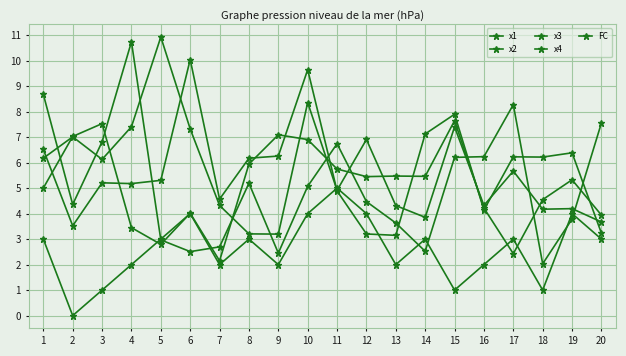

How many intersections are there between FC and x3?

2